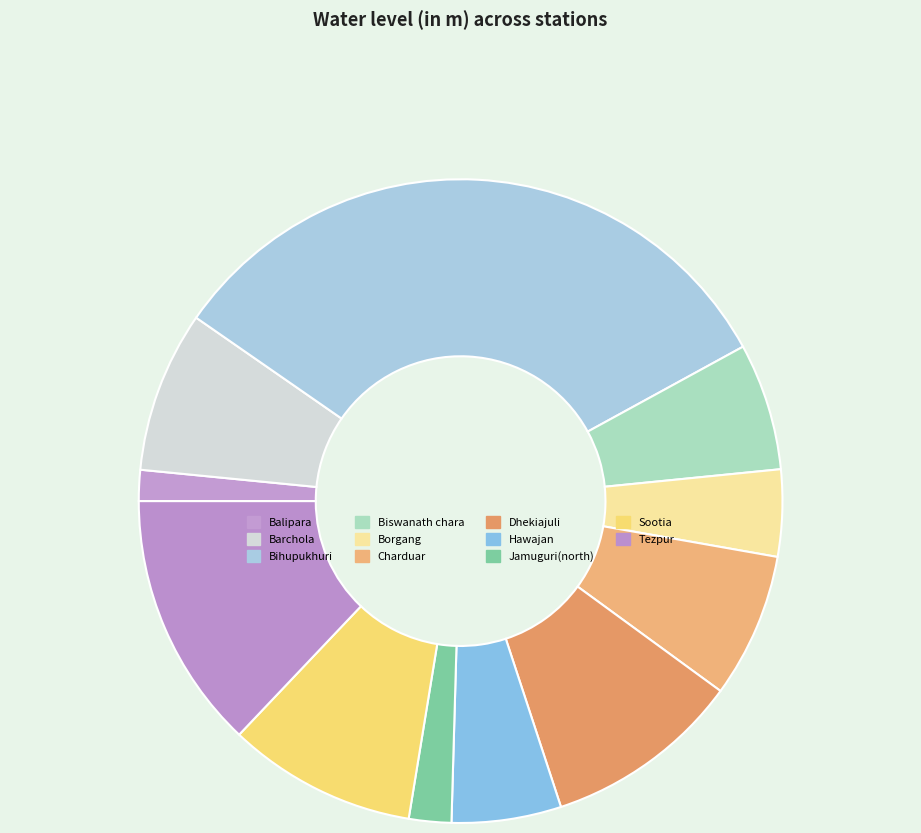

Is it true that Charduar is 7% of the pie?

True